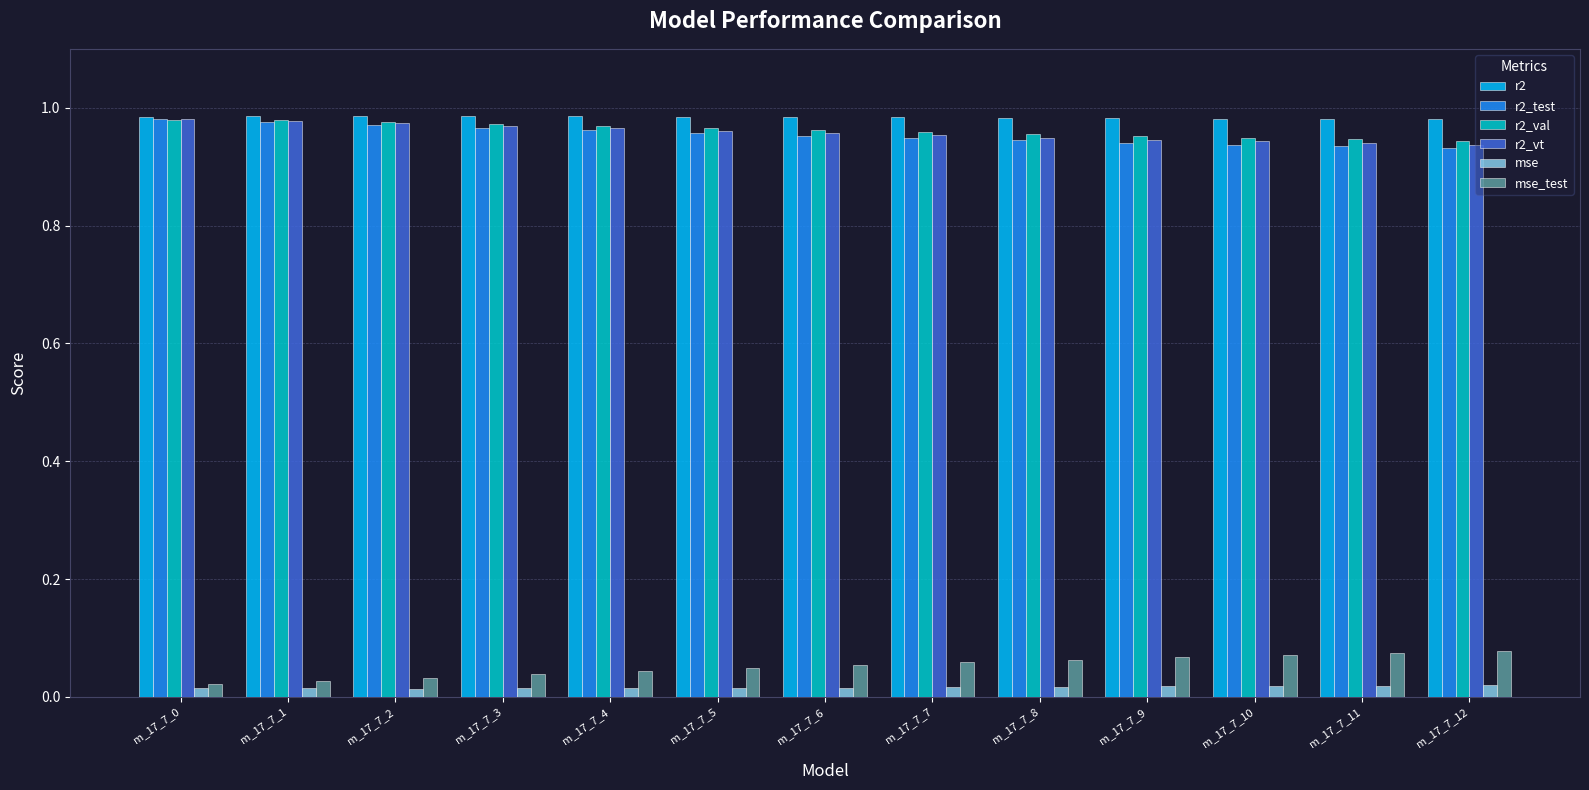

True or false: mse_test has a value of 0.1 at m_17_7_4.

False